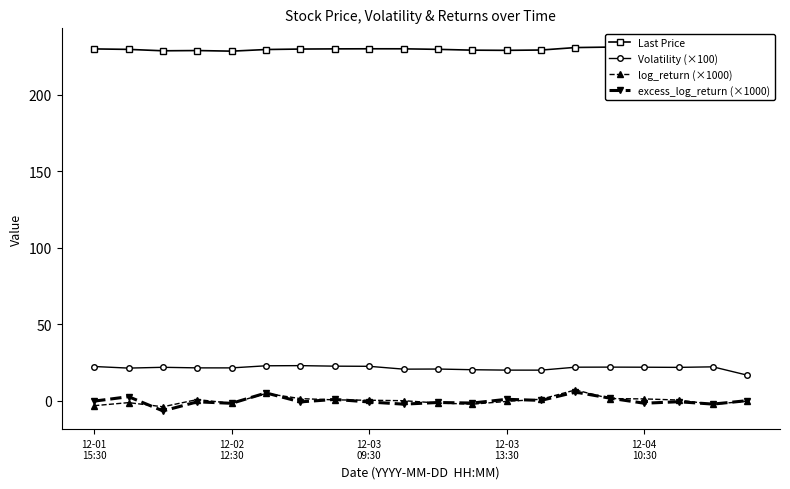

The Last Price series shows 229.1 at 13. True or false?

True